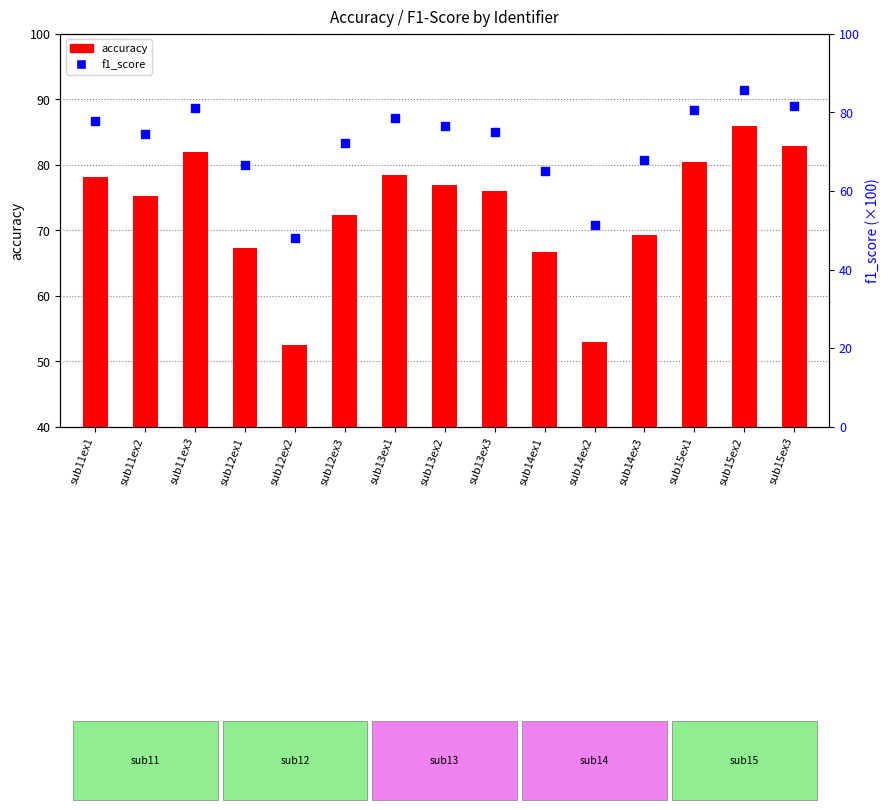

What is the total value across all series at sub13ex1?

157.0